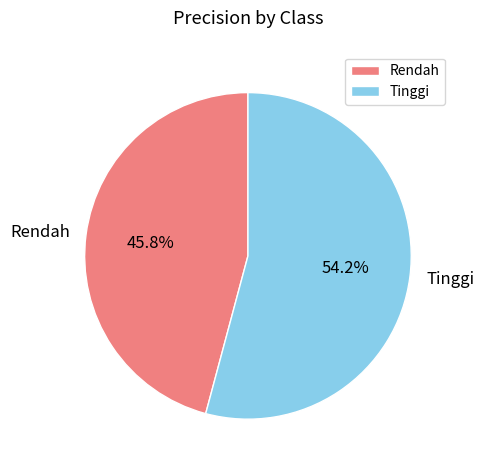

Count the number of slices in the pie.

2